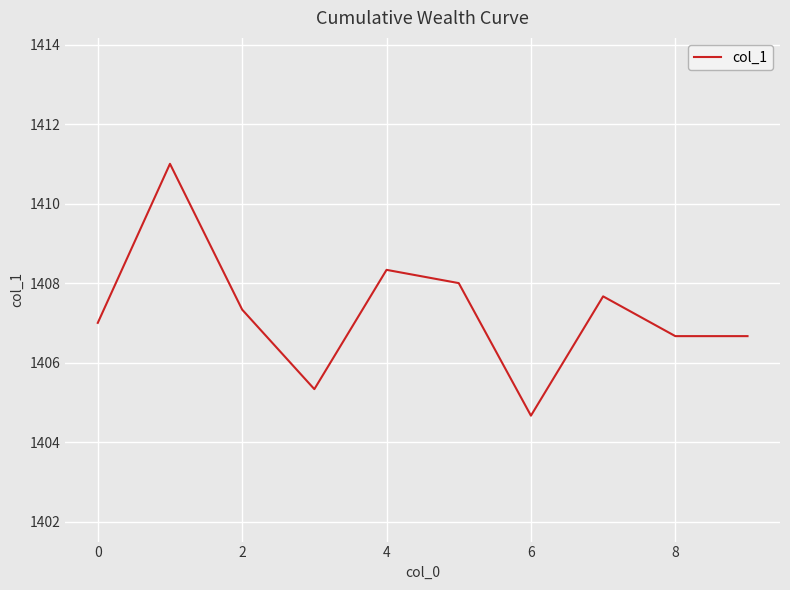

Reading right to left, extract all data points from this chart.

1406.7	1406.7	1407.7	1404.7	1408.0	1408.3	1405.3	1407.3	1411.0	1407.0